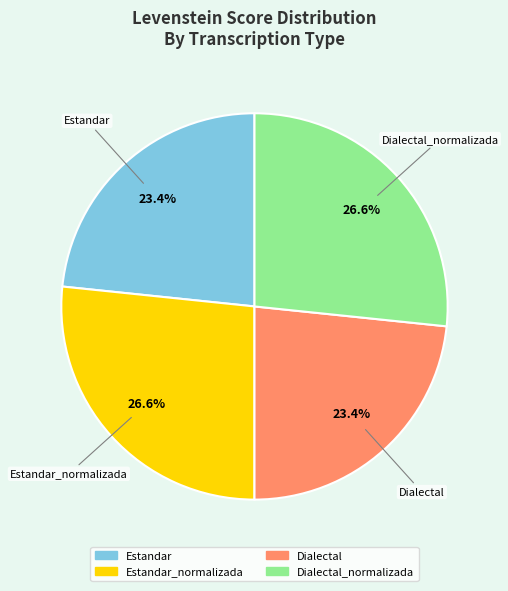

To the nearest percent, what percentage of the pie is Estandar_normalizada?

27%